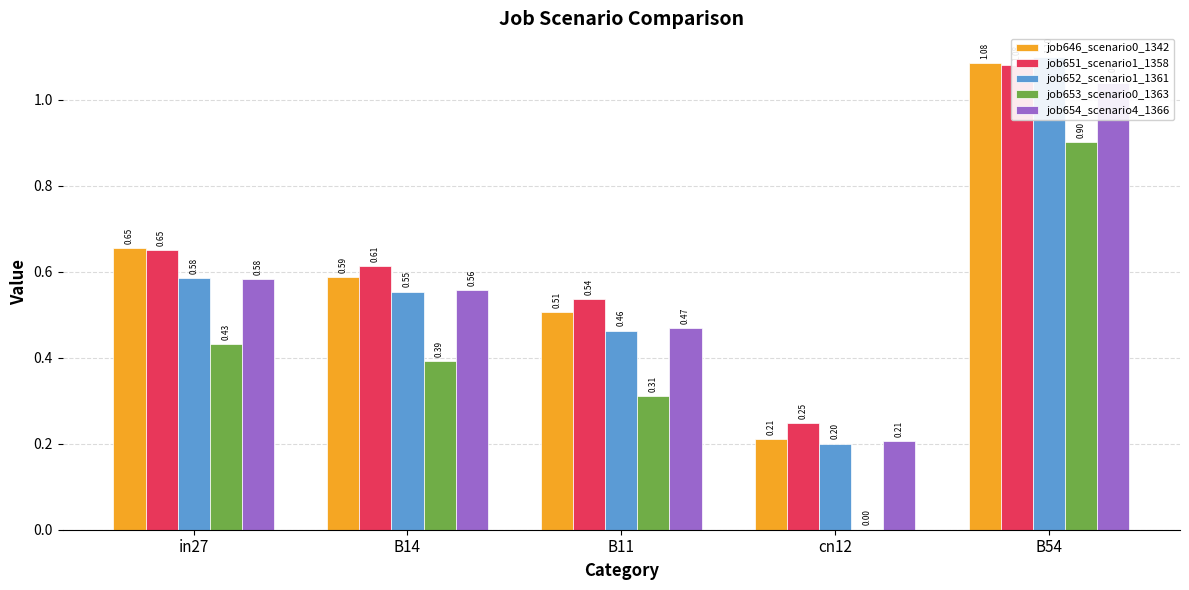

What is the value of the job654_scenario4_1366 bar at the 3rd from the left?

0.5